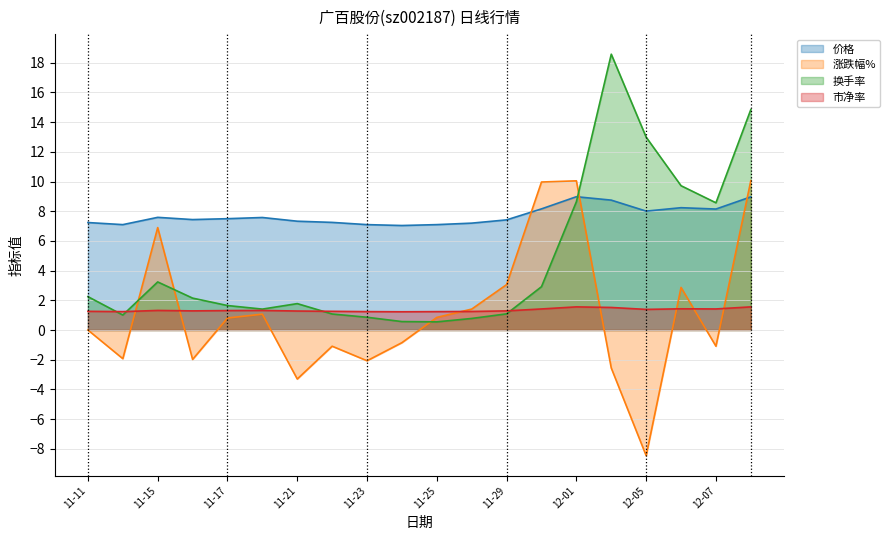

At which category does the chart reach its minimum across all series?

12-05